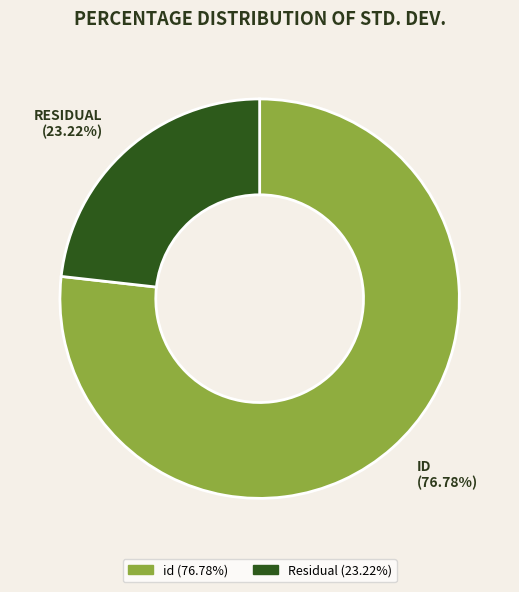

Which category has the biggest portion of the pie?

id